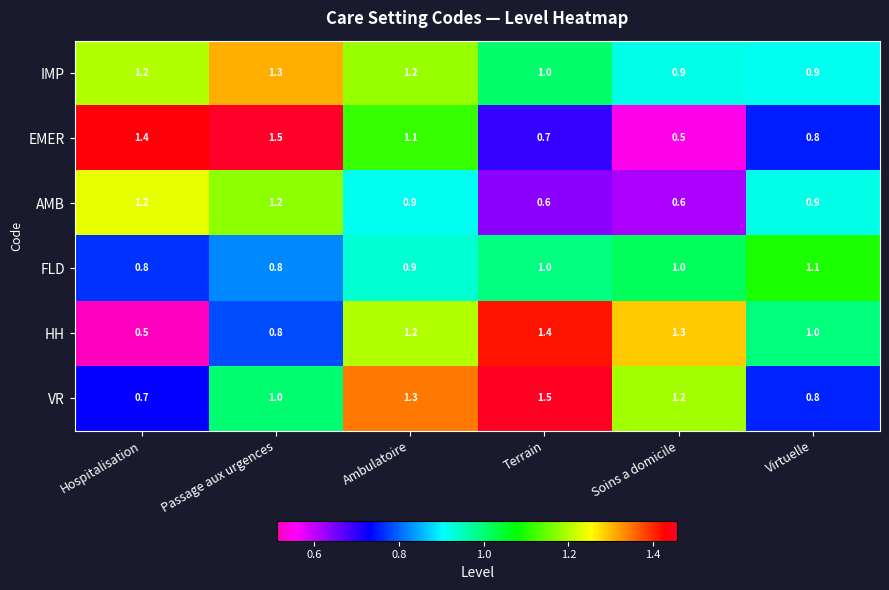

What is the difference between the second highest and minimum values in the IMP series?

0.3